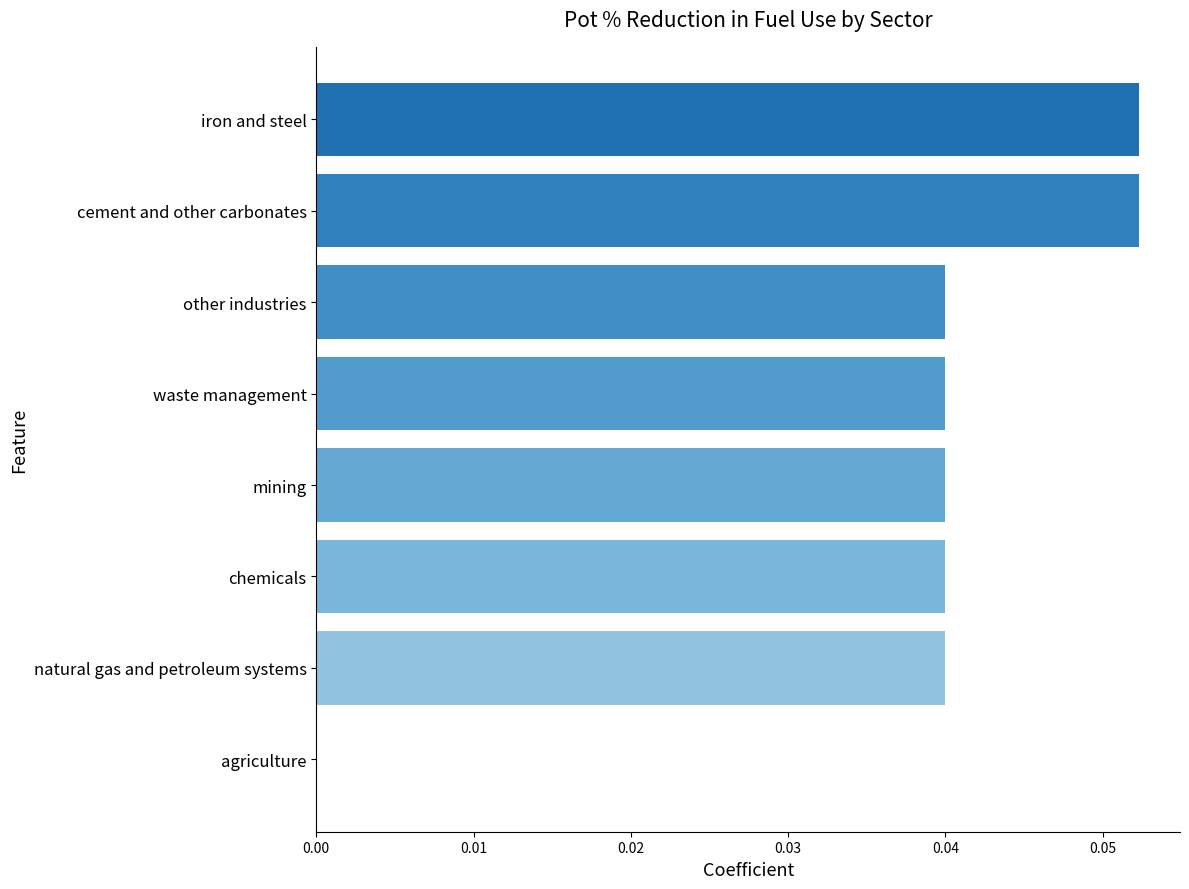

True or false: the data shows 0.1 at mining.

False